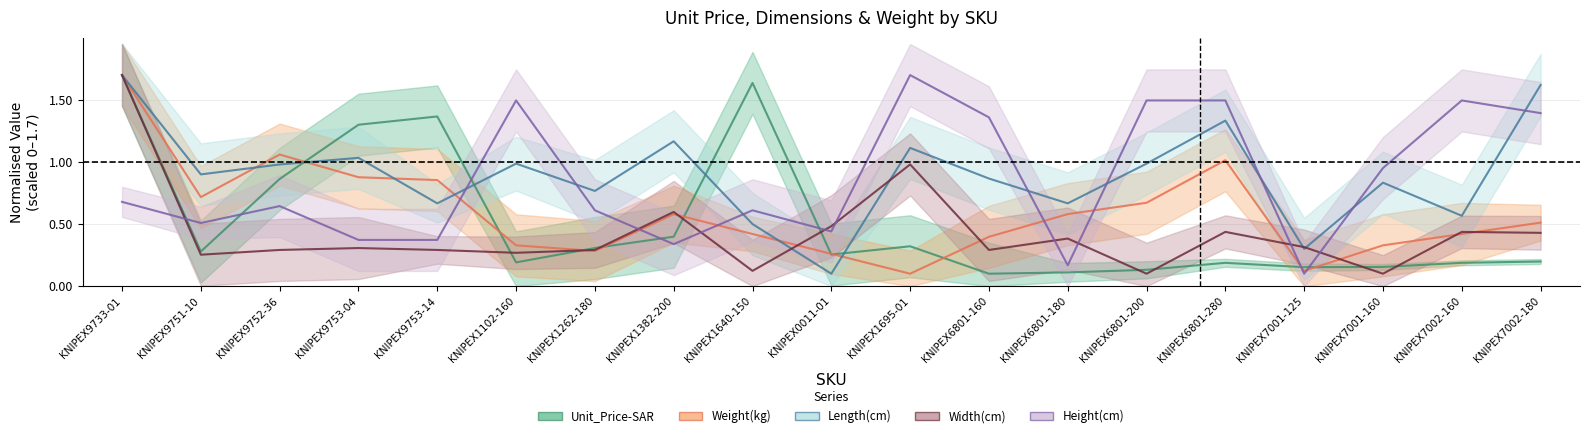

After their last crossing, which series has the higher values: Unit_Price-SAR or Width(cm)?

Width(cm)